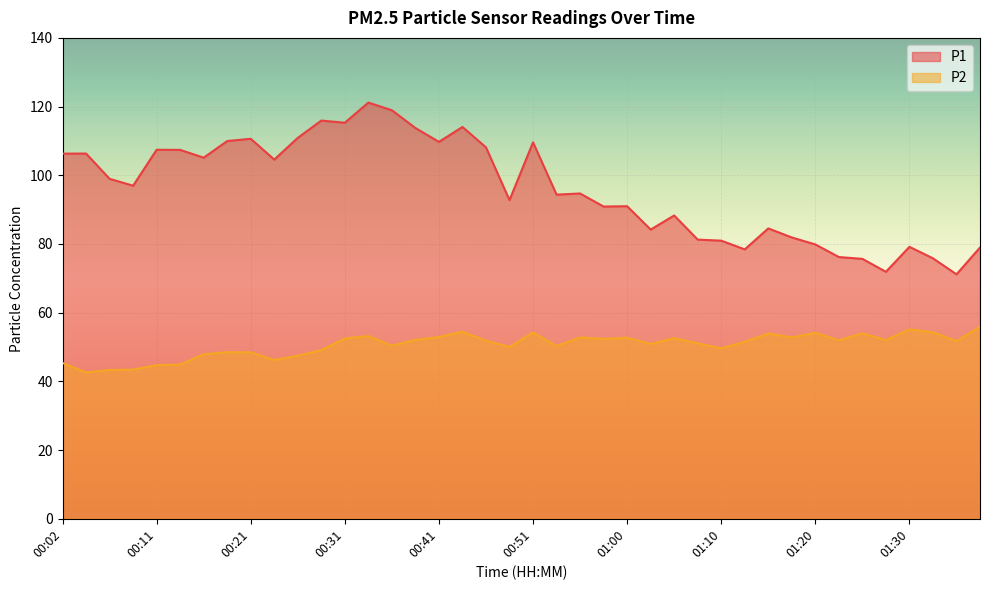

What is the sum of all P2 values?

2023.3